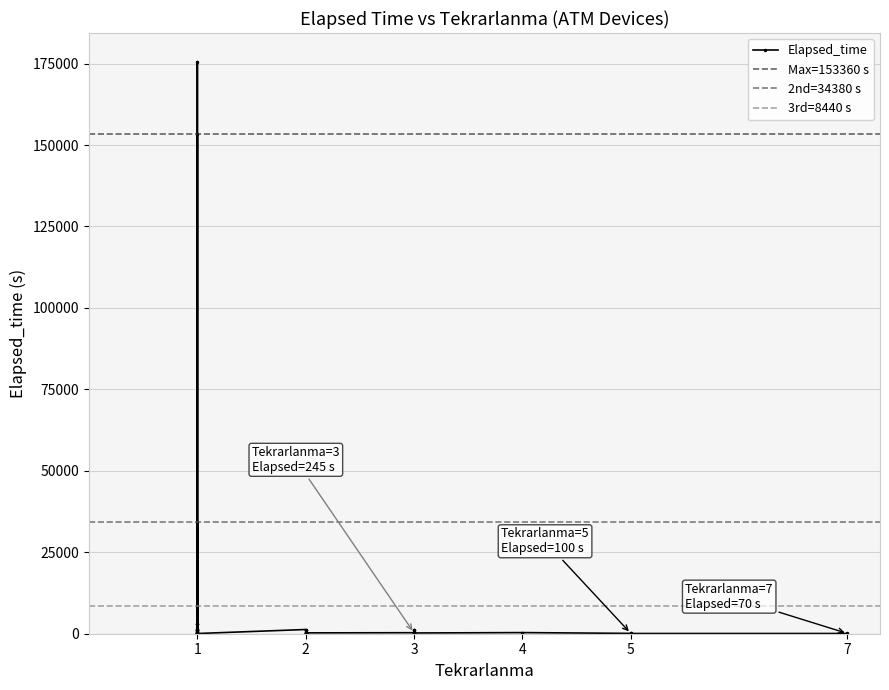

True or false: the data shows 423 at 33.

False